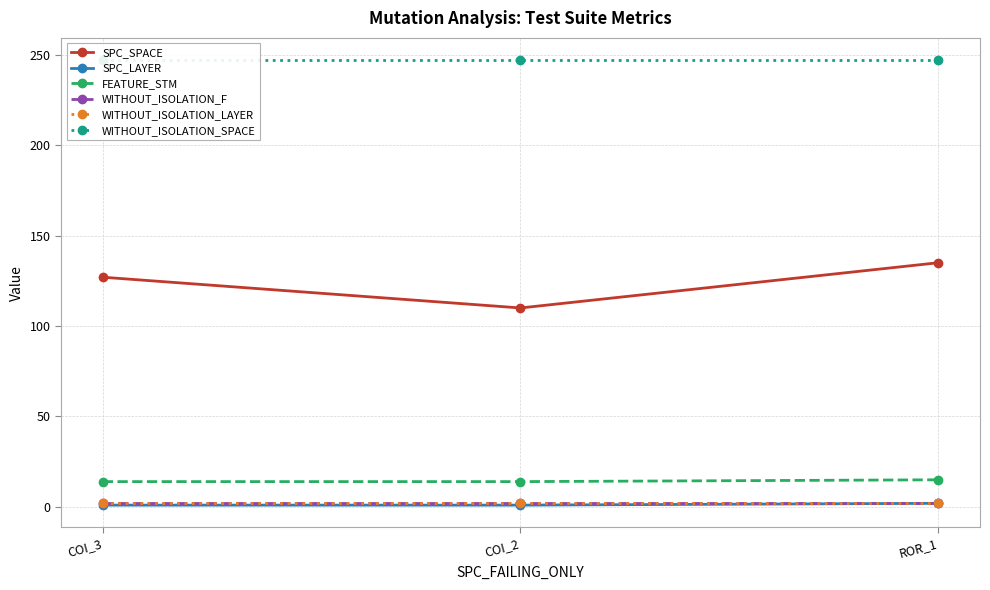

At which label does SPC_LAYER reach its minimum?

COI_3